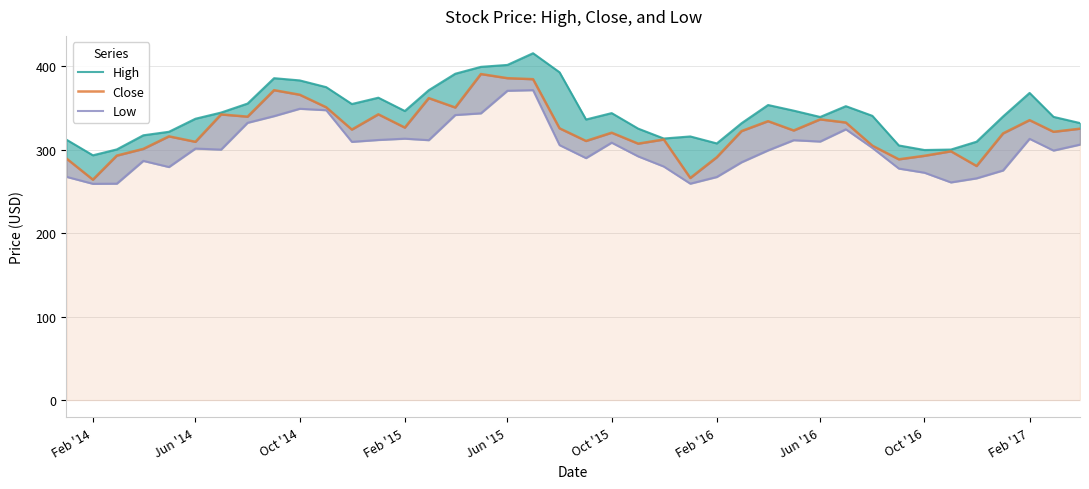

Reading left to right, transcribe all the data shown in this chart.

High: 311.8	293.1	300.2	317.1	321.3	336.9	344.3	355.1	385.5	382.8	374.7	354.5	362.1	346.2	371.1	390.8	399.1	401.3	415.3	392.5	336.0	343.7	325.1	313.2	315.7	307.3	331.6	353.3	346.6	339.0	352.0	340.4	304.9	299.5	300.0	309.4	339.7	367.8	339.2	331.7
Close: 289.3	263.9	292.8	300.8	315.8	309.3	342.0	339.4	371.1	365.6	350.6	323.9	342.2	326.3	361.6	350.4	390.4	385.5	384.3	325.4	310.3	320.2	307.1	312.0	265.9	290.8	322.1	334.0	322.8	336.1	332.4	304.6	288.3	292.5	297.9	280.3	319.4	335.2	321.3	325.0
Low: 267.4	259.0	259.2	286.4	279.1	301.2	300.0	332.0	340.0	348.8	347.1	309.2	311.5	313.0	311.2	341.4	343.4	370.4	371.1	305.3	289.8	308.3	291.8	279.7	259.2	267.1	284.8	299.0	311.2	309.6	324.2	302.0	277.2	272.3	260.7	265.5	275.0	312.9	298.8	305.9